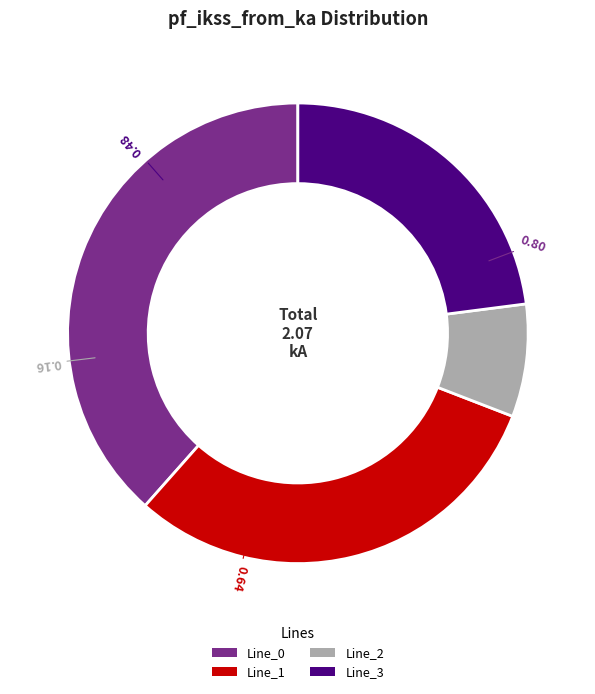

Rank the categories by value from lowest to highest.

Line_2, Line_3, Line_1, Line_0